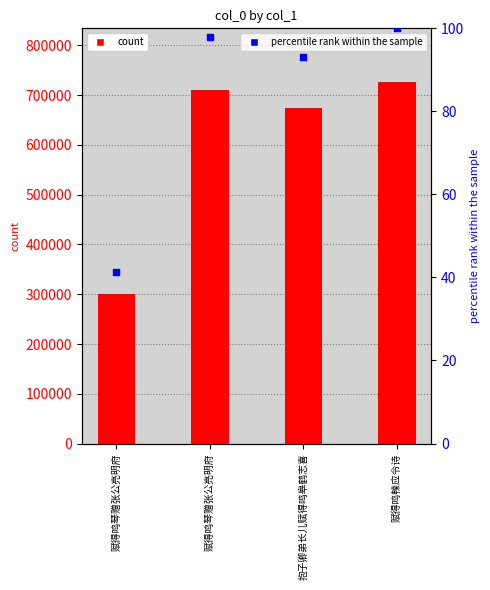

At how many categories does at least one series exceed 541975?

3